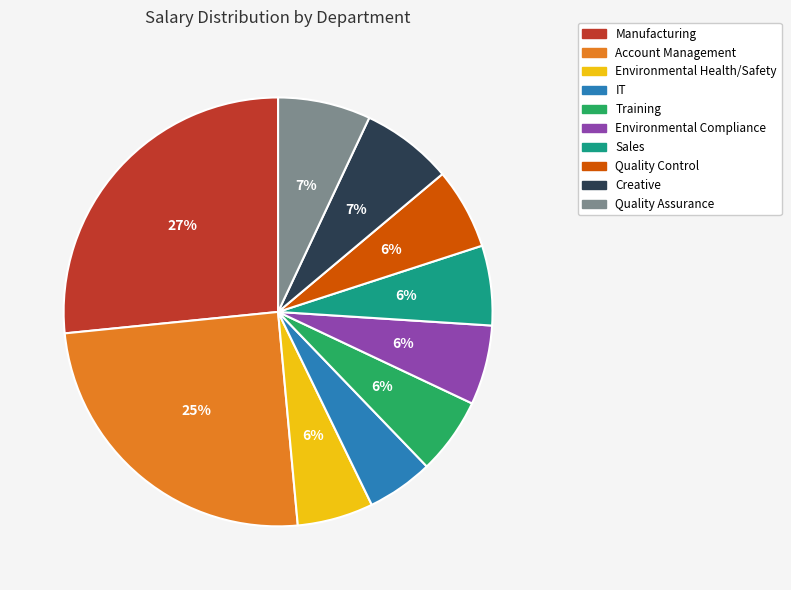

Which has a higher value, Quality Assurance or Environmental Health/Safety?

Quality Assurance